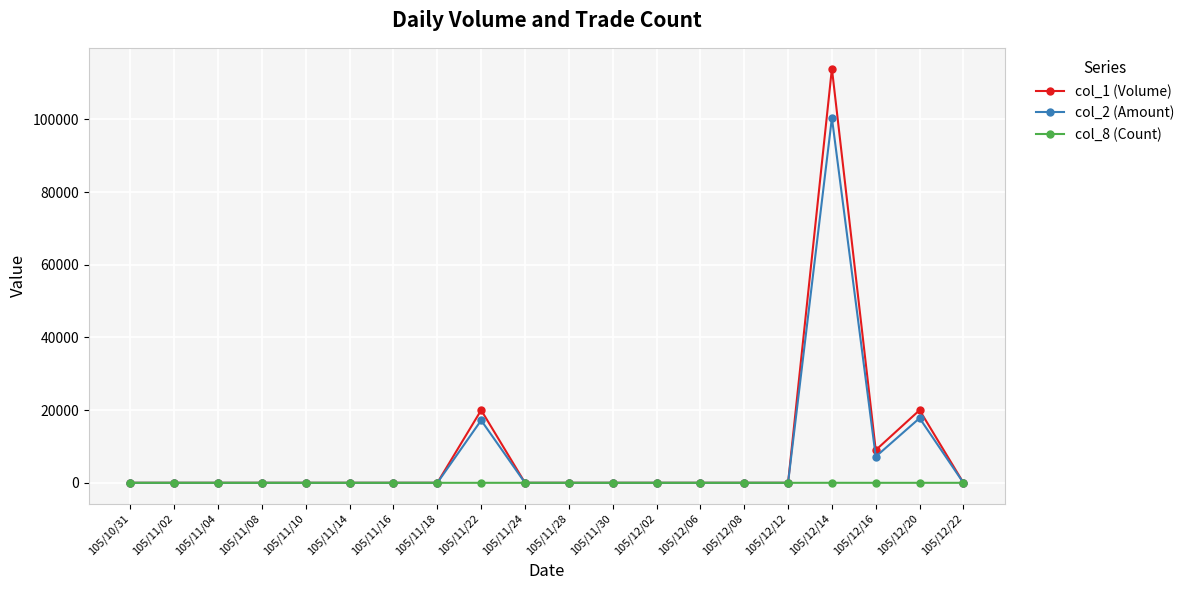

What is the sum of all col_2 (Amount) values?

142630